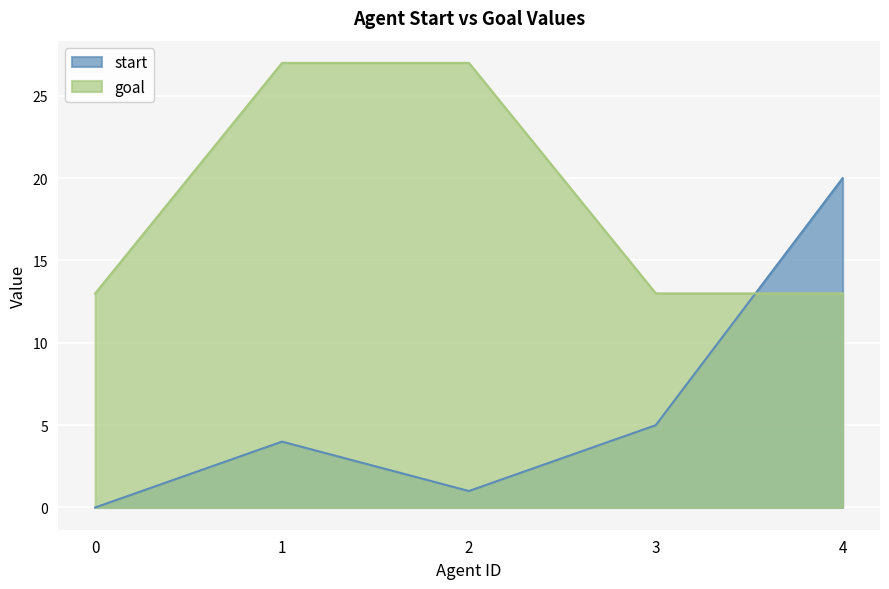

Read the goal value at 3.

13